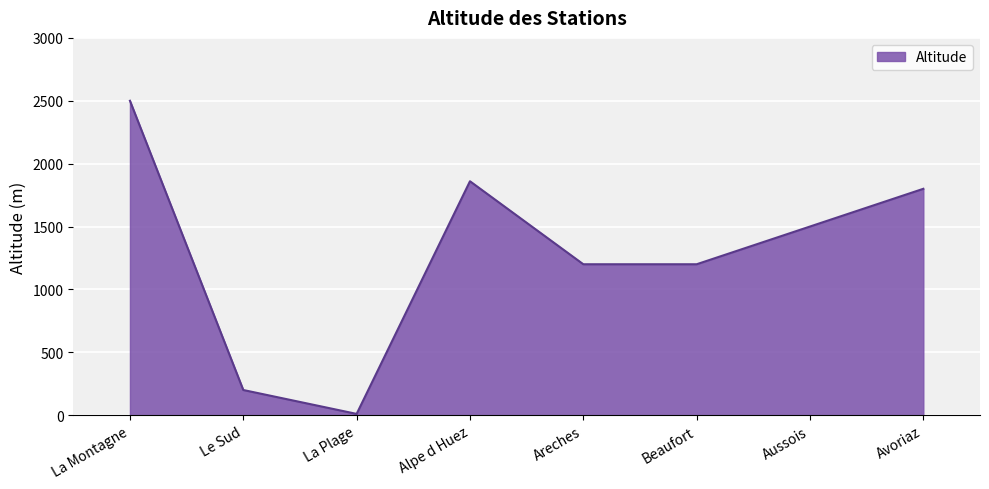

At which label does the data first exceed 1500?

La Montagne